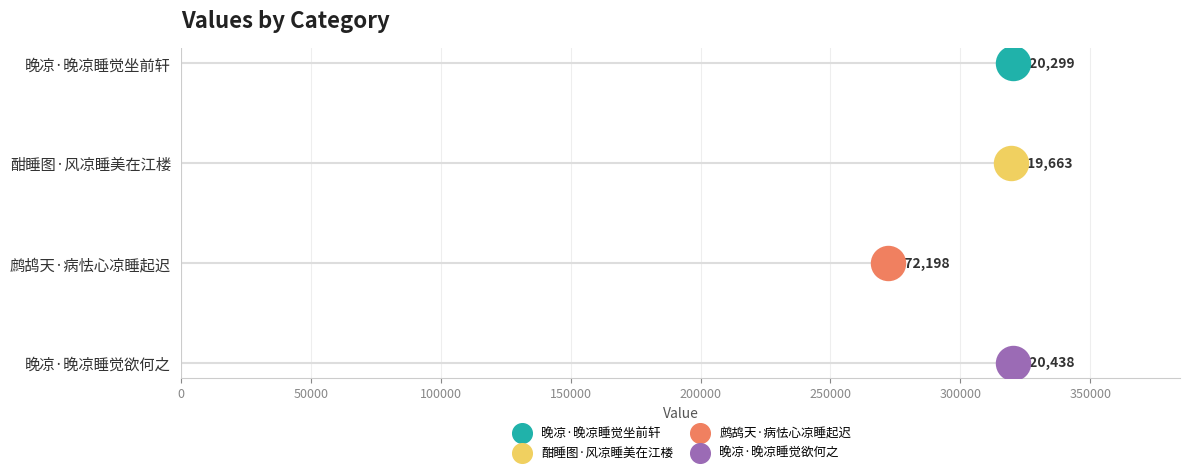

Which has a higher value, 酣睡图·风凉睡美在江楼 or 晚凉·晚凉睡觉欲何之?

晚凉·晚凉睡觉欲何之